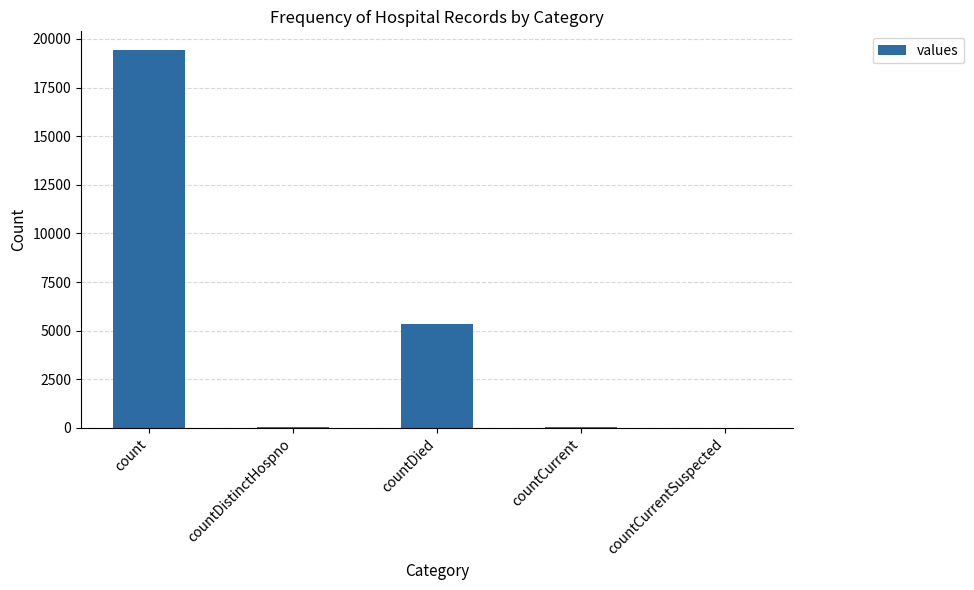

Is it true that the value at countDied is 7010?

False